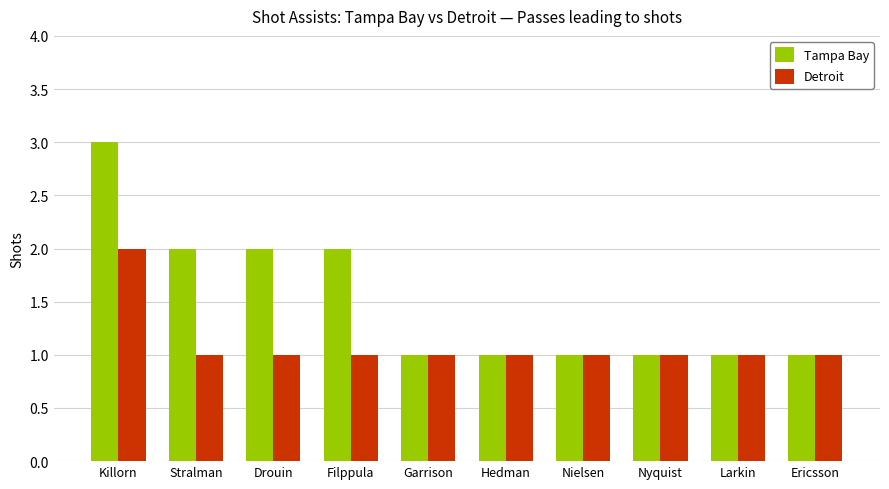

What is the highest value of the Tampa Bay series?

3